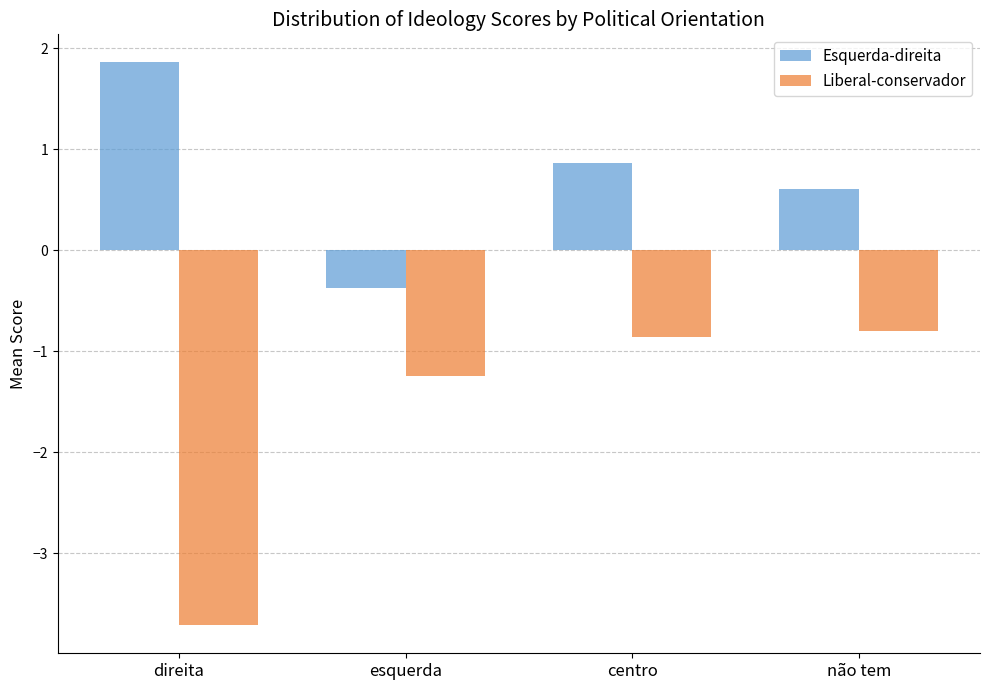

Reading left to right, transcribe all the data shown in this chart.

Esquerda-direita: 1.9	-0.4	0.9	0.6
Liberal-conservador: -3.7	-1.2	-0.9	-0.8